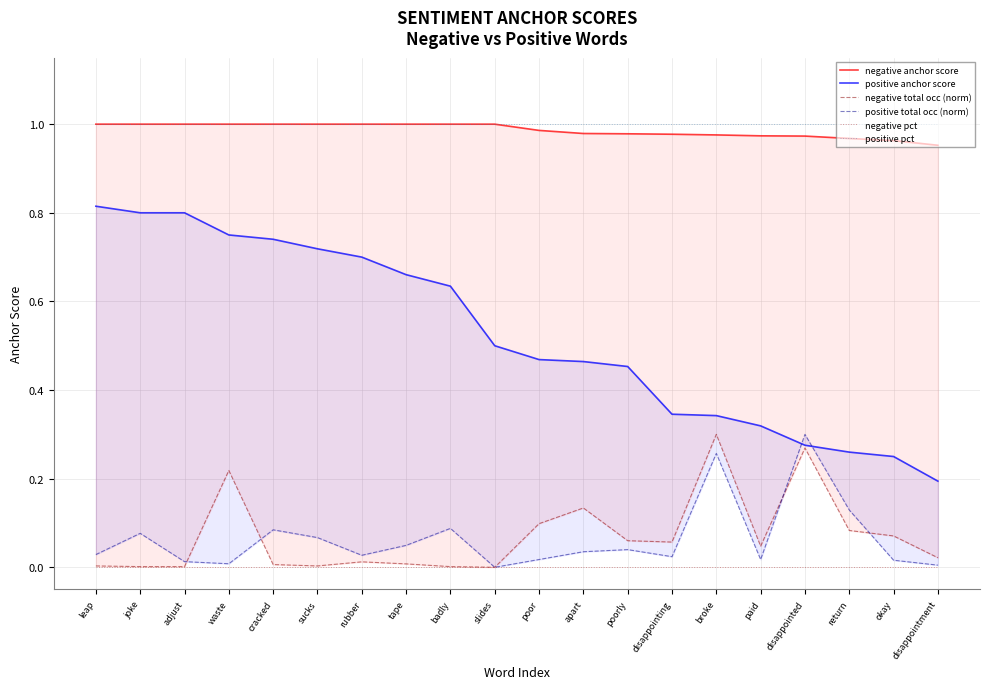

Reading right to left, extract all data points from this chart.

negative anchor score: disappointment=1.0	okay=1.0	return=1.0	disappointed=1.0	paid=1.0	broke=1.0	disappointing=1.0	poorly=1.0	apart=1.0	poor=1.0	slides=1.0	badly=1.0	tape=1.0	rubber=1.0	sucks=1.0	cracked=1.0	waste=1.0	adjust=1.0	joke=1.0	leap=1.0
positive anchor score: disappointment=0.2	okay=0.2	return=0.3	disappointed=0.3	paid=0.3	broke=0.3	disappointing=0.3	poorly=0.5	apart=0.5	poor=0.5	slides=0.5	badly=0.6	tape=0.7	rubber=0.7	sucks=0.7	cracked=0.7	waste=0.8	adjust=0.8	joke=0.8	leap=0.8
negative total occ (norm): disappointment=0.0	okay=0.1	return=0.1	disappointed=0.3	paid=0.0	broke=0.3	disappointing=0.1	poorly=0.1	apart=0.1	poor=0.1	slides=0.0	badly=0.0	tape=0.0	rubber=0.0	sucks=0.0	cracked=0.0	waste=0.2	adjust=0.0	joke=0.0	leap=0.0
positive total occ (norm): disappointment=0.0	okay=0.0	return=0.1	disappointed=0.3	paid=0.0	broke=0.3	disappointing=0.0	poorly=0.0	apart=0.0	poor=0.0	slides=0.0	badly=0.1	tape=0.0	rubber=0.0	sucks=0.1	cracked=0.1	waste=0.0	adjust=0.0	joke=0.1	leap=0.0
negative pct: disappointment=0.0	okay=0.0	return=0.0	disappointed=0.0	paid=0.0	broke=0.0	disappointing=0.0	poorly=0.0	apart=0.0	poor=0.0	slides=0.0	badly=0.0	tape=0.0	rubber=0.0	sucks=0.0	cracked=0.0	waste=0.0	adjust=0.0	joke=0.0	leap=0.0
positive pct: disappointment=1.0	okay=1.0	return=1.0	disappointed=1.0	paid=1.0	broke=1.0	disappointing=1.0	poorly=1.0	apart=1.0	poor=1.0	slides=1.0	badly=1.0	tape=1.0	rubber=1.0	sucks=1.0	cracked=1.0	waste=1.0	adjust=1.0	joke=1.0	leap=1.0